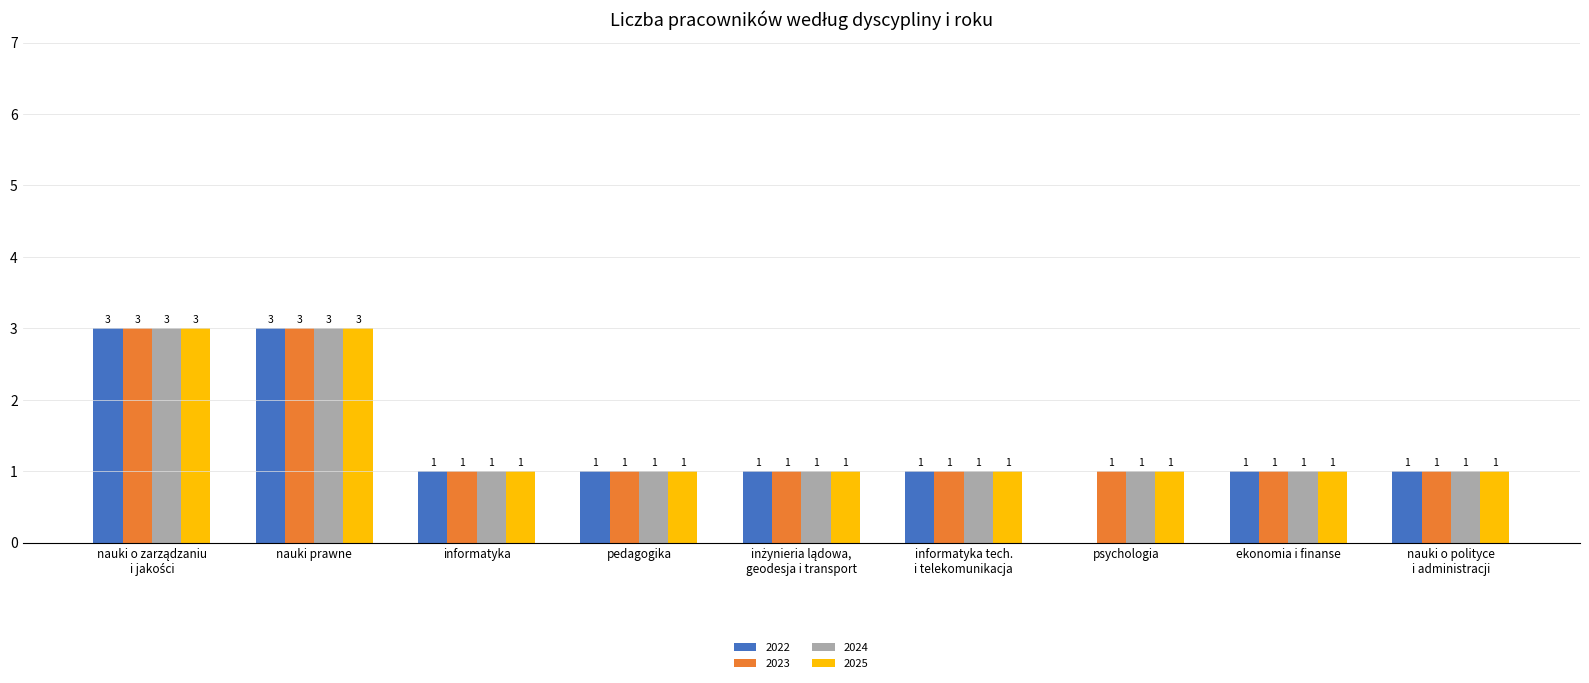

What is the greatest value displayed?

3